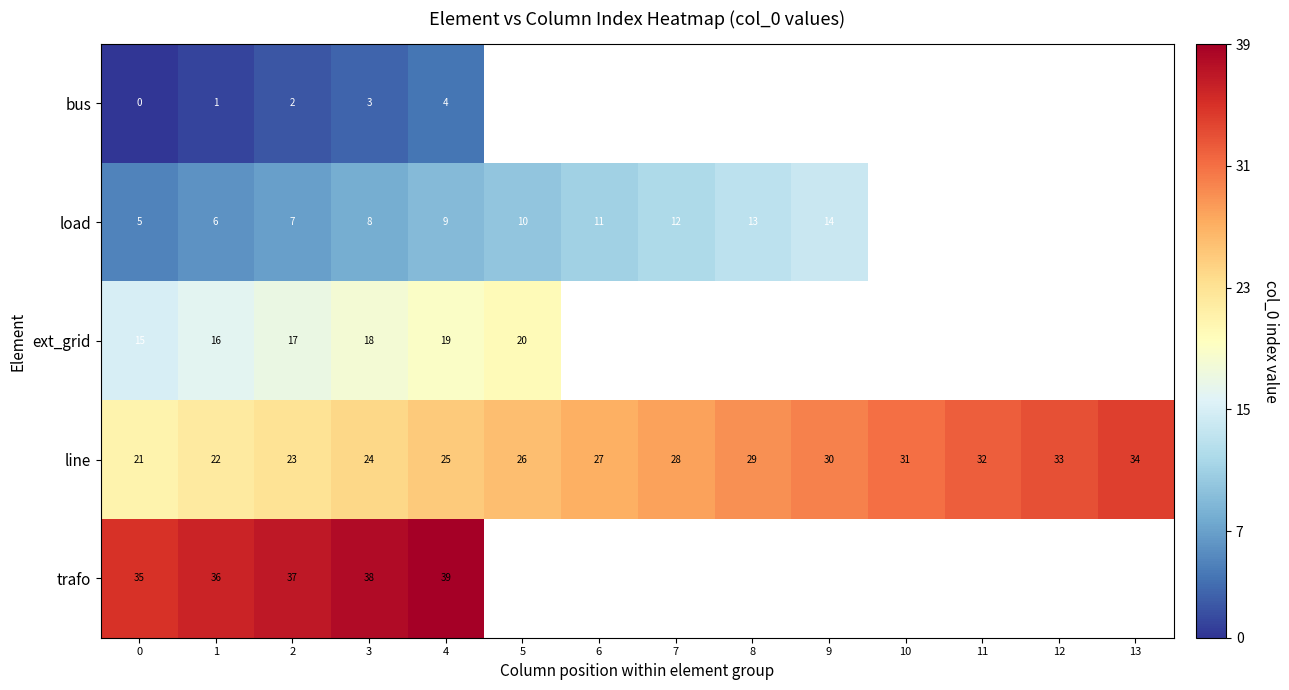

At how many categories does at least one series exceed 30?

9